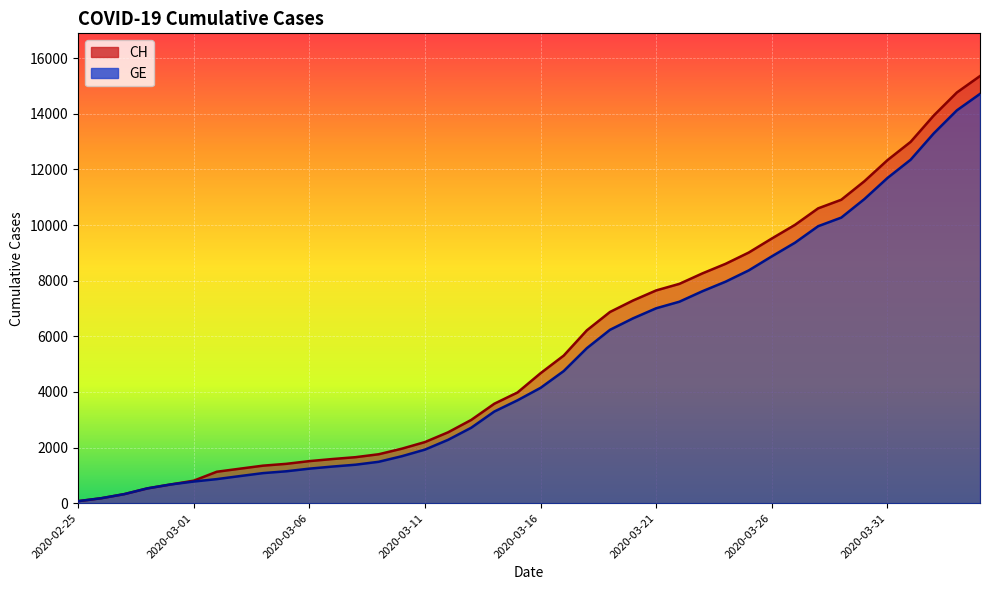

Reading left to right, list all the values displayed in this chart.

CH: 72	177	325	532	672	808	1130	1240	1349	1414	1512	1587	1654	1759	1959	2197	2548	2993	3576	3979	4674	5307	6215	6875	7289	7651	7886	8264	8607	9012	9518	10008	10601	10910	11576	12336	12992	13939	14768	15359
GE: 72	177	325	532	672	778	865	974	1081	1146	1241	1316	1383	1488	1688	1926	2277	2712	3295	3698	4147	4750	5573	6233	6647	7009	7244	7622	7965	8370	8876	9366	9959	10268	10934	11694	12350	13297	14126	14717